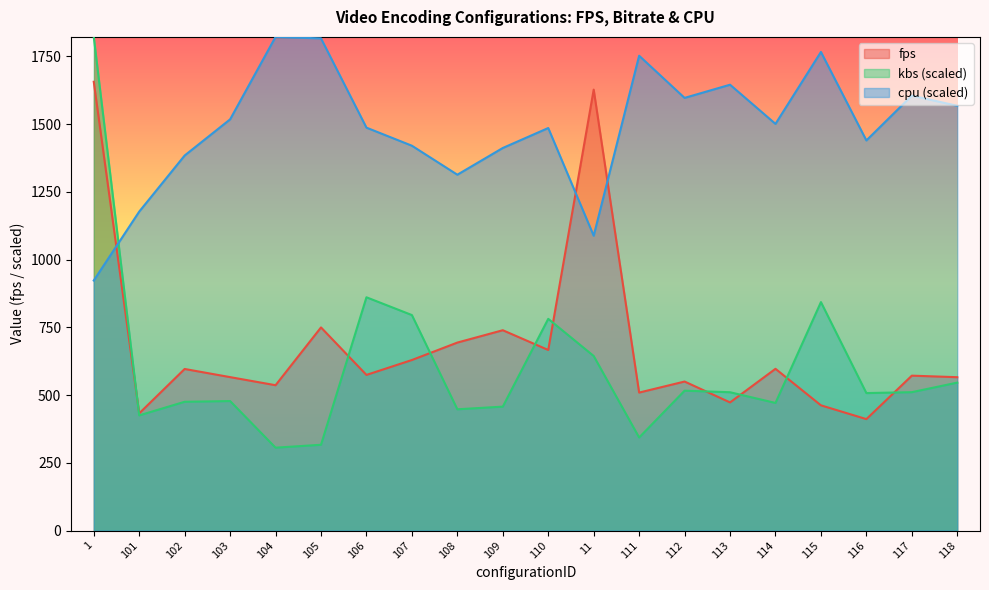

Does the chart have visible grid lines?

No